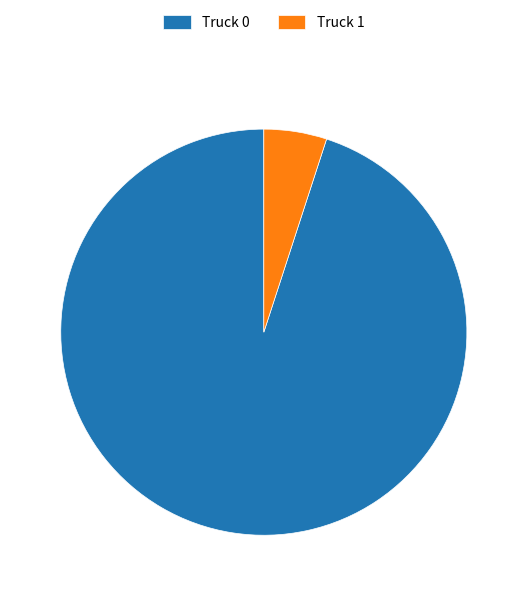

Which category has the smallest portion of the pie?

Truck 1